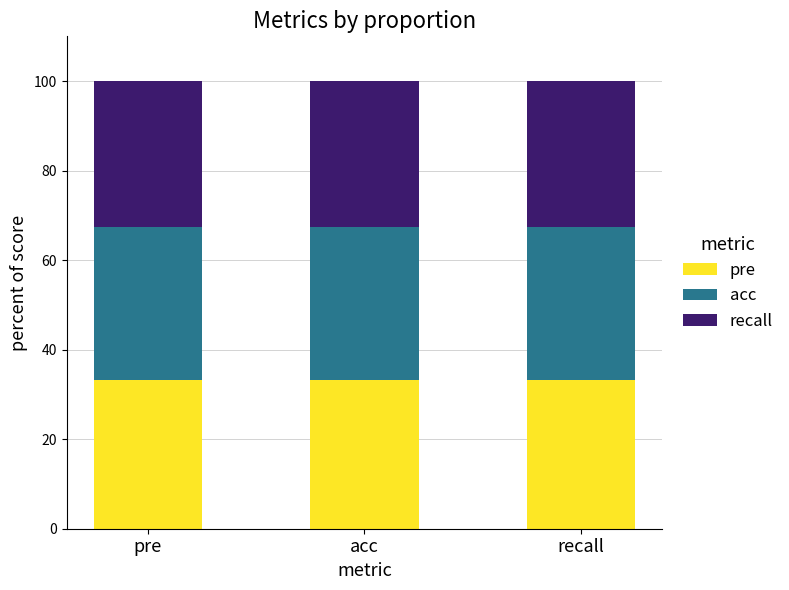

What is the average value of the pre series?

33.3